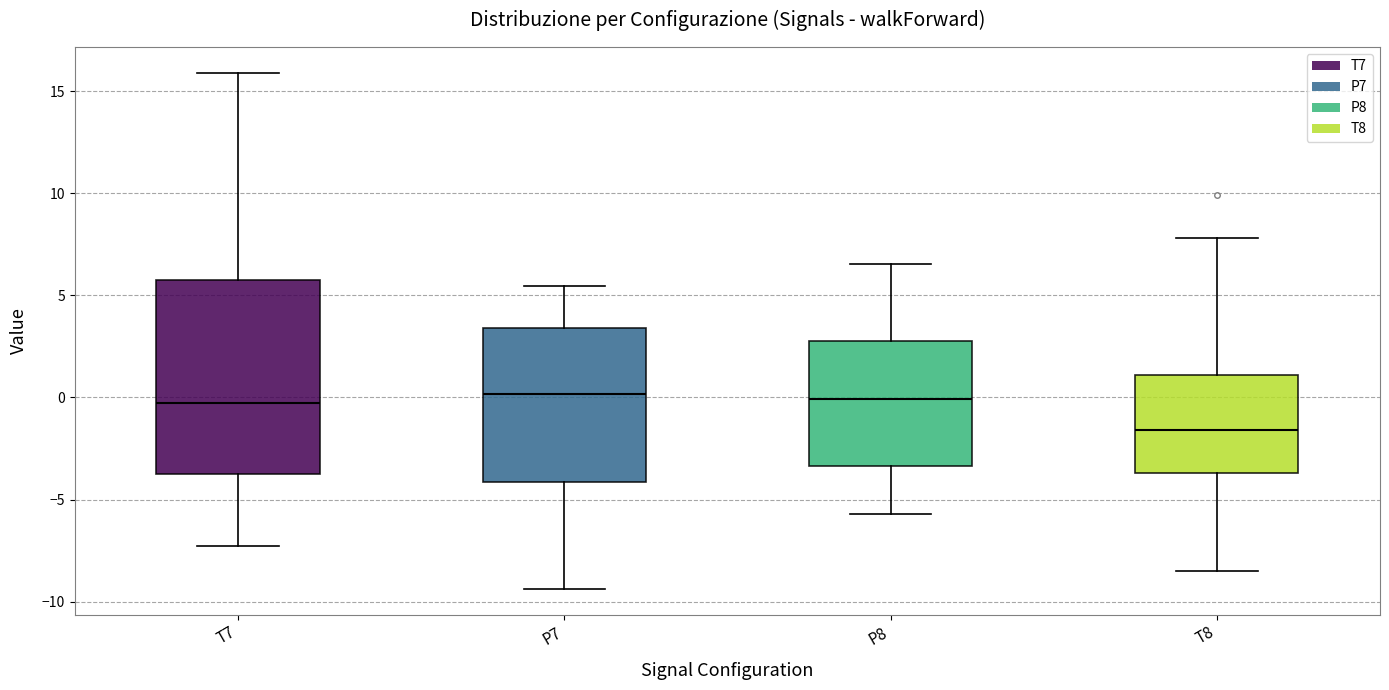

Reading left to right, transcribe this box plot: for each box, give where its median line is, the range the box spans, and where its two whiskers end, as read against the y-axis. The values are not printed on the chart, so give them approximately, as read against the axis.

T7: median -0.5, box -3.5 to 6.0, whiskers -7.5 to 16.0
P7: median 0.0, box -4.0 to 3.5, whiskers -9.5 to 5.5
P8: median 0.0, box -3.5 to 3.0, whiskers -5.5 to 6.5
T8: median -1.5, box -3.5 to 1.0, whiskers -8.5 to 8.0